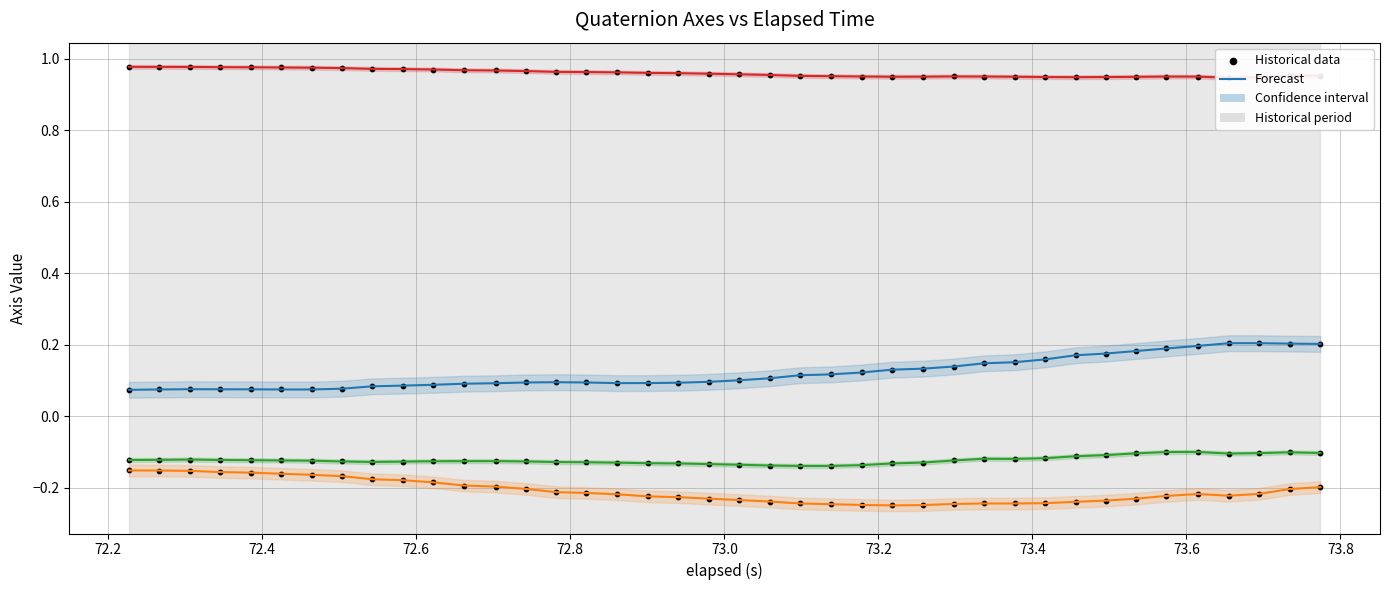

Which series contains the highest Y value?

Z-Axis (k)